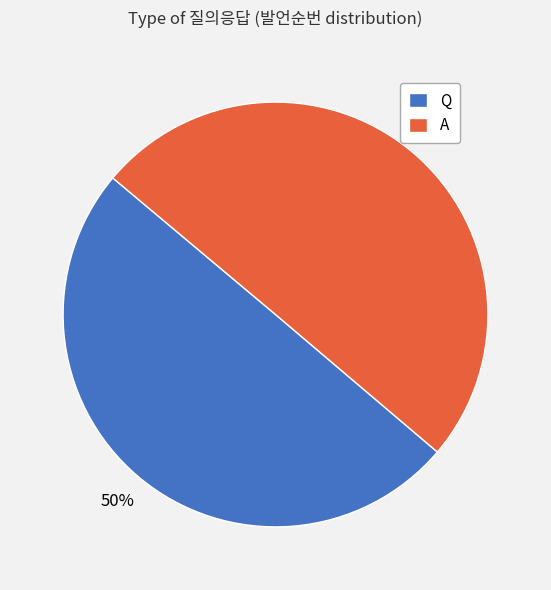

To the nearest percent, what percentage of the pie is Q?

50%